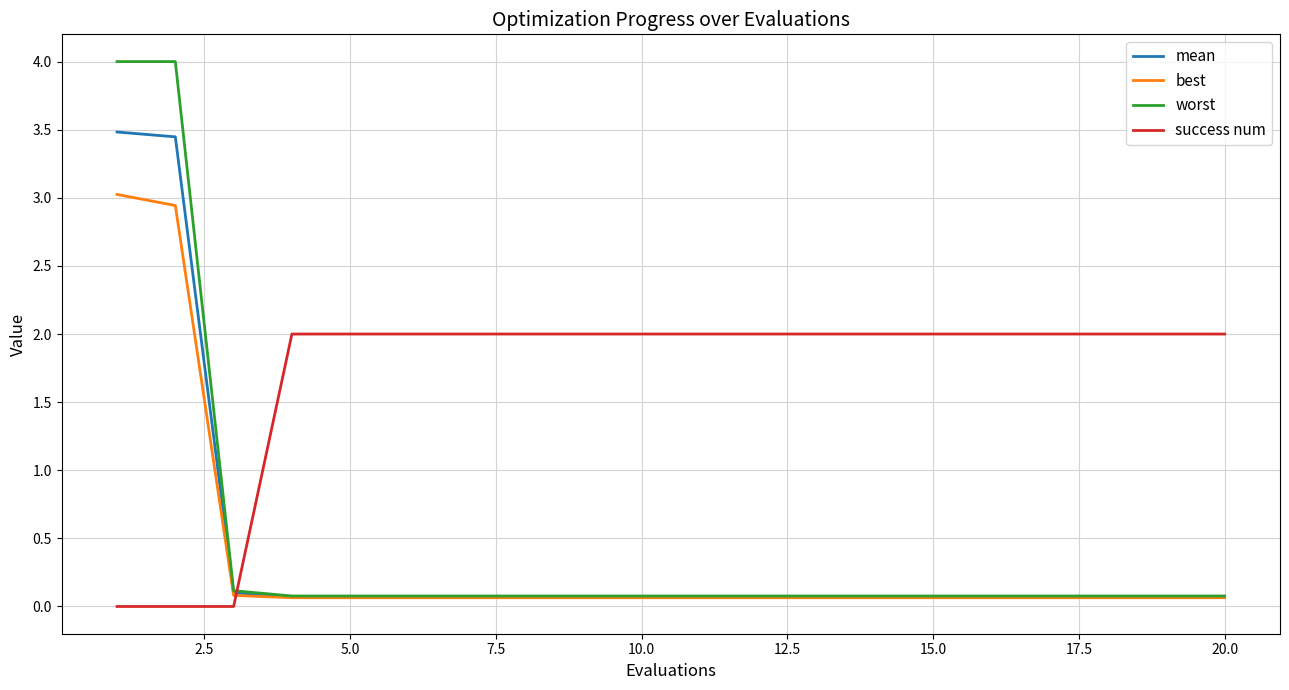

What is the greatest value displayed?

4.0